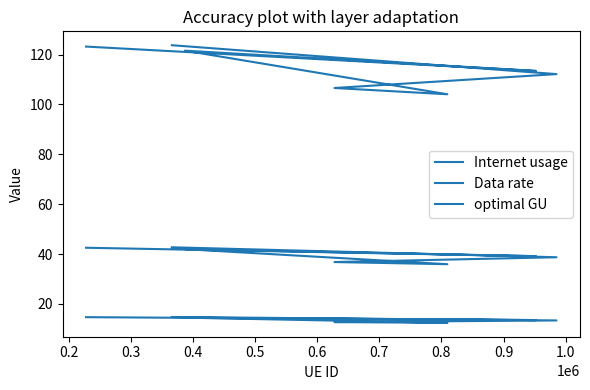

How many data points in Data rate are above 13?

5